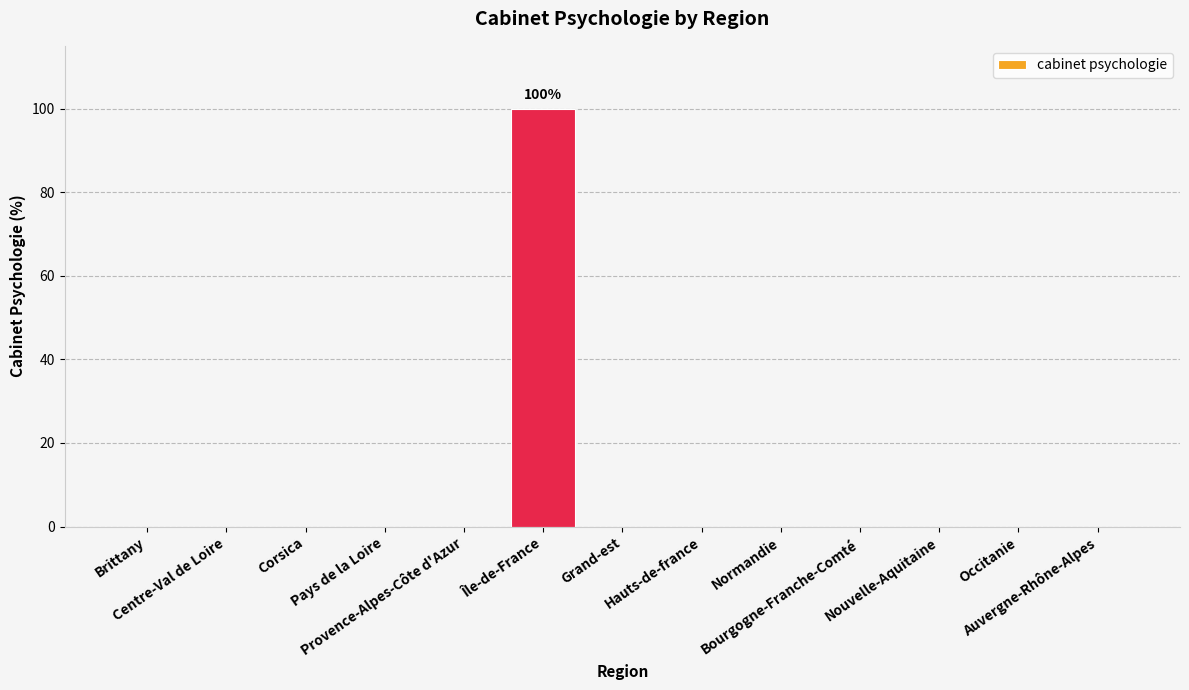

Reading right to left, list all the values displayed in this chart.

0	0	0	0	0	0	0	100	0	0	0	0	0